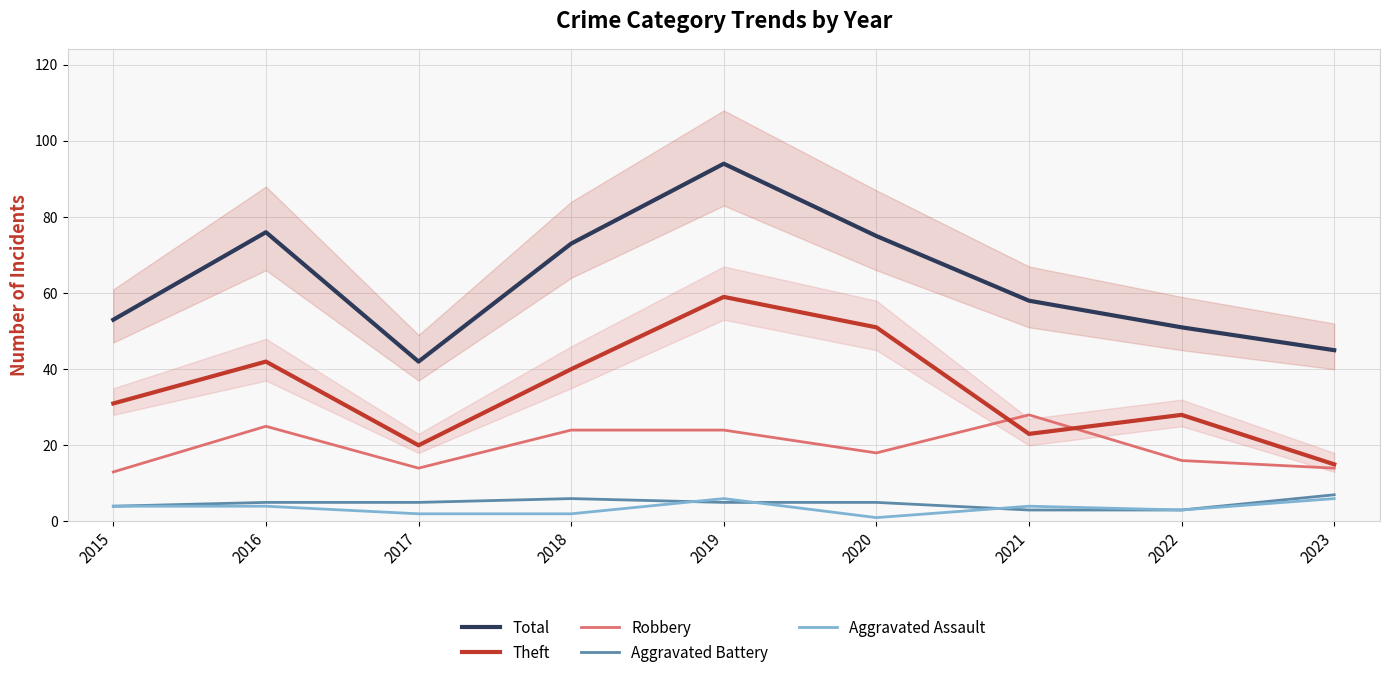

Which series has the largest range (max minus min)?

Total